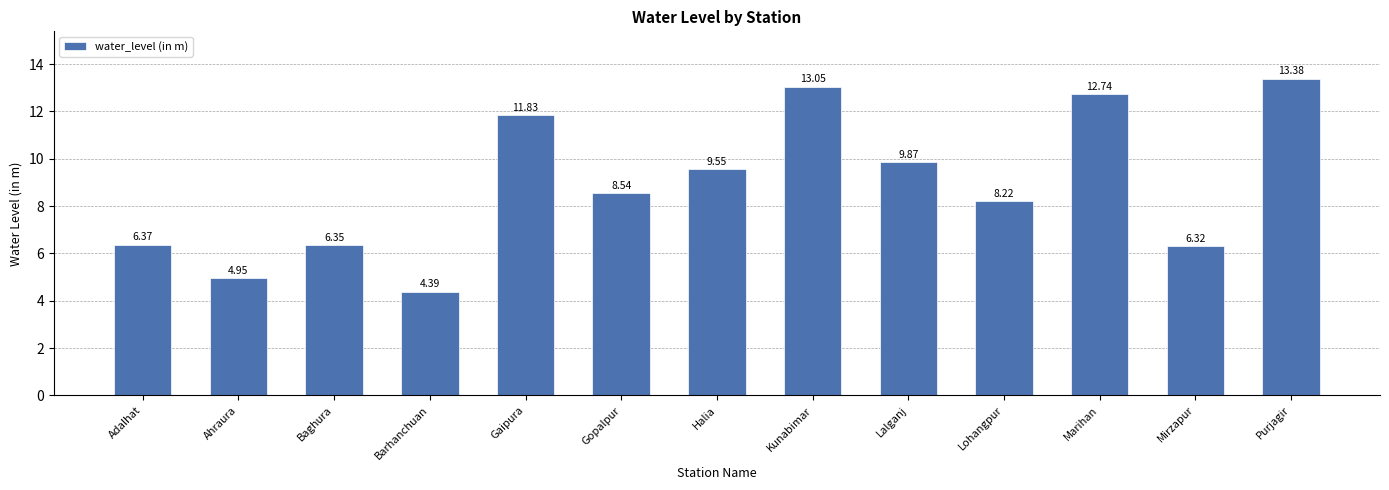

How many bars are there in total?

13